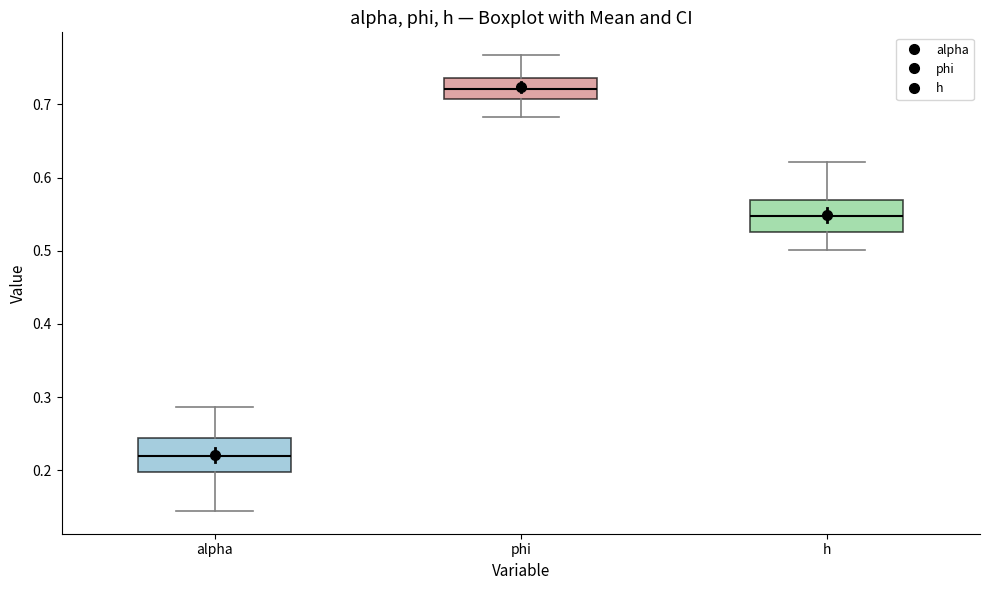

Where does the lower whisker of the box for phi end on the y-axis? The values are not printed on the chart, so give them approximately, as read against the axis.

0.68